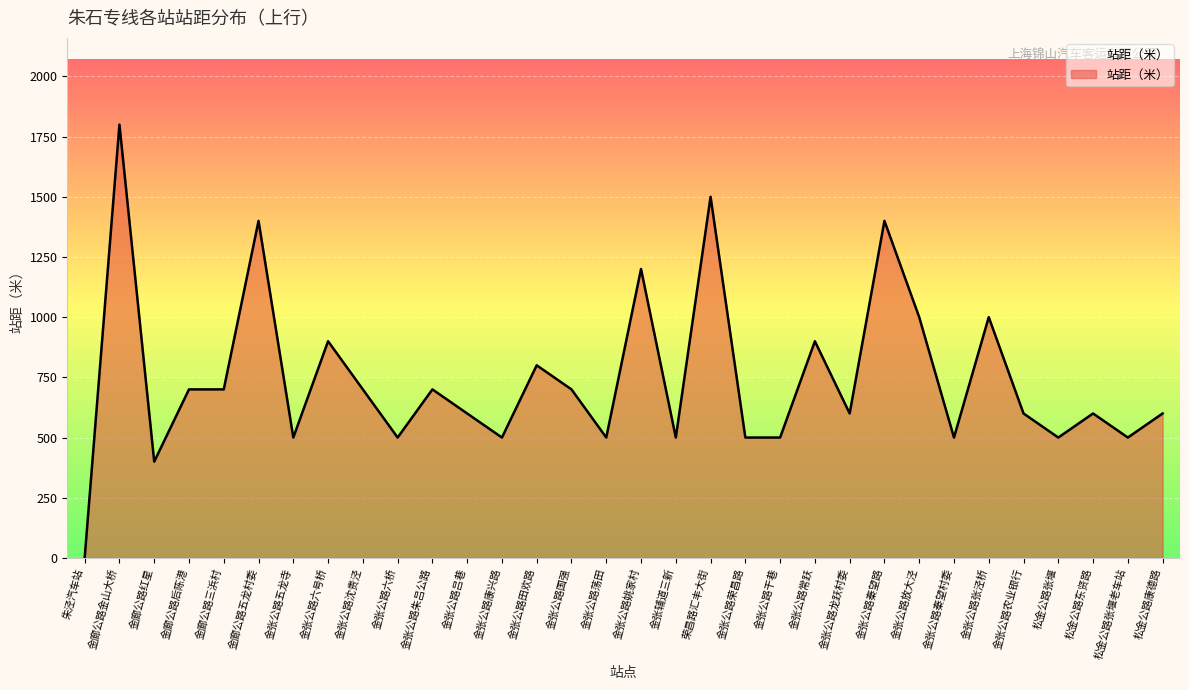

What is the change in value from 金张公路六号桥 to 金张公路农业银行?

-300